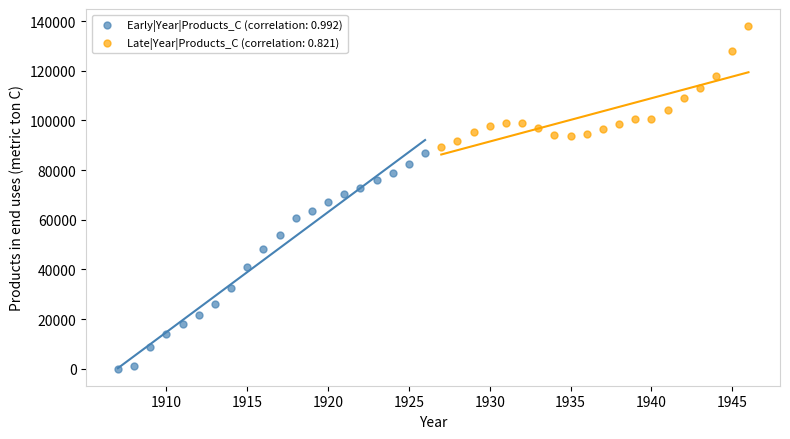

Which series contains the lowest Y value?

Early|Year|Products_C (correlation: 0.992)